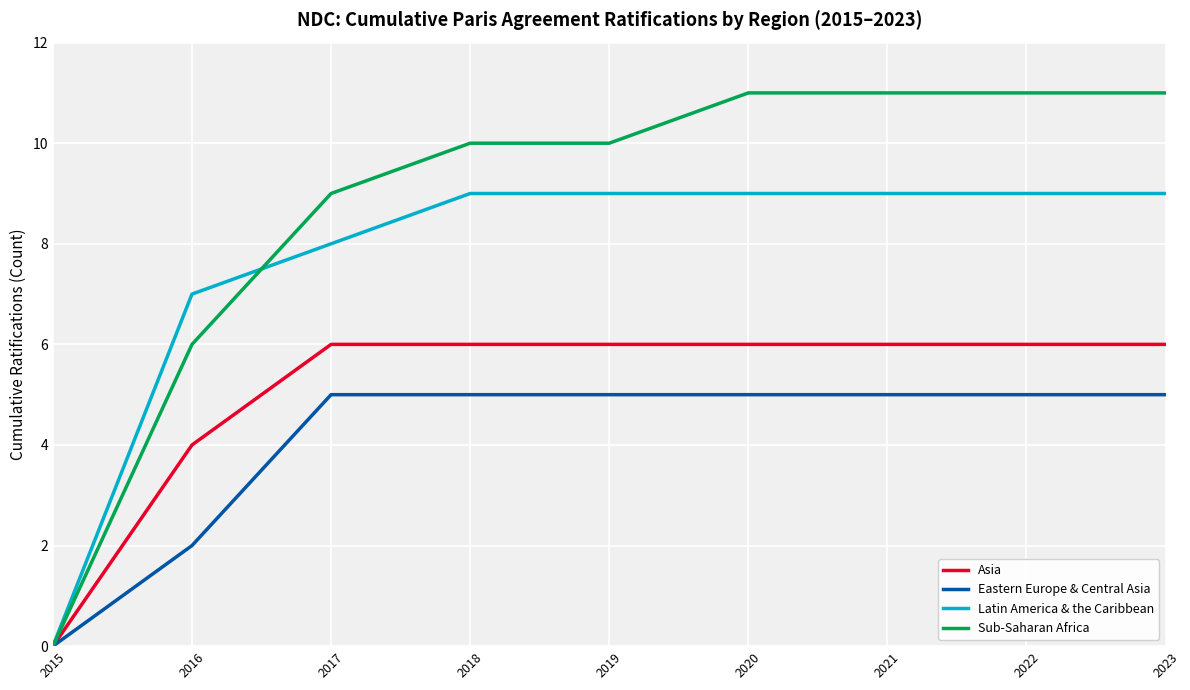

Which series has the largest range (max minus min)?

Sub-Saharan Africa